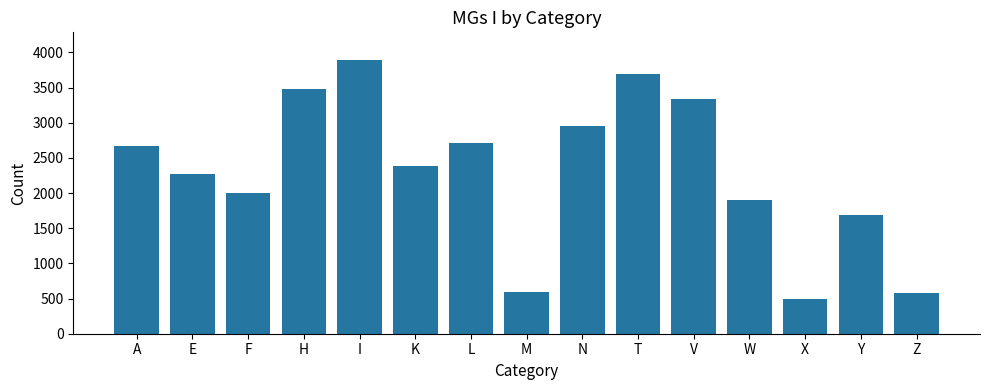

How many series are shown in this chart?

1